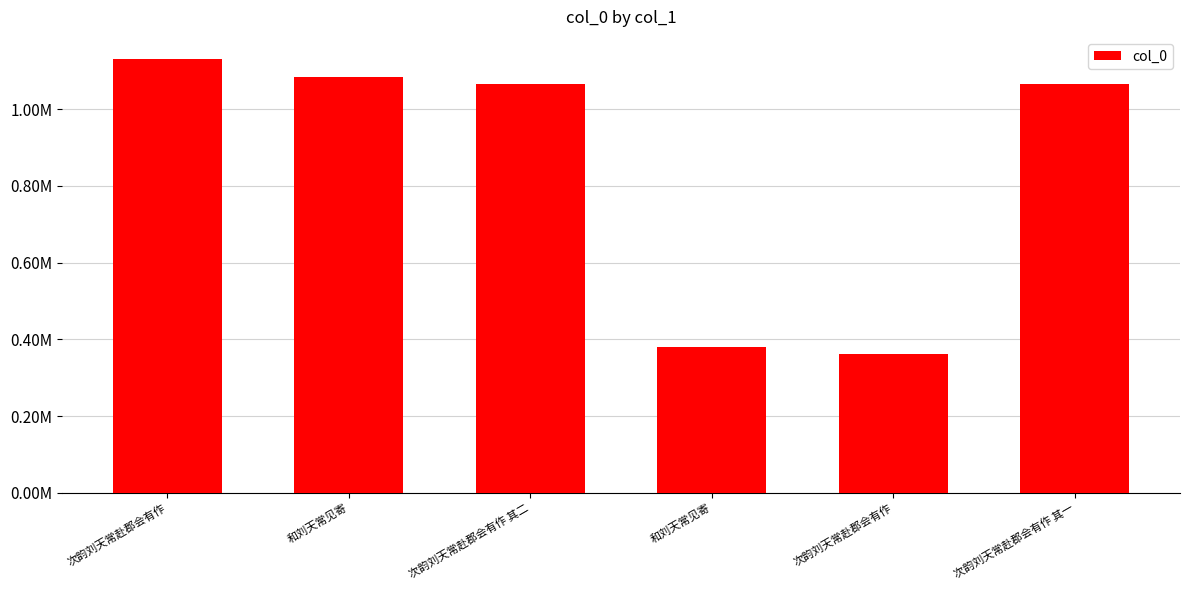

What is the label of the 6th bar from the right?

次韵刘天常赴郡会有作